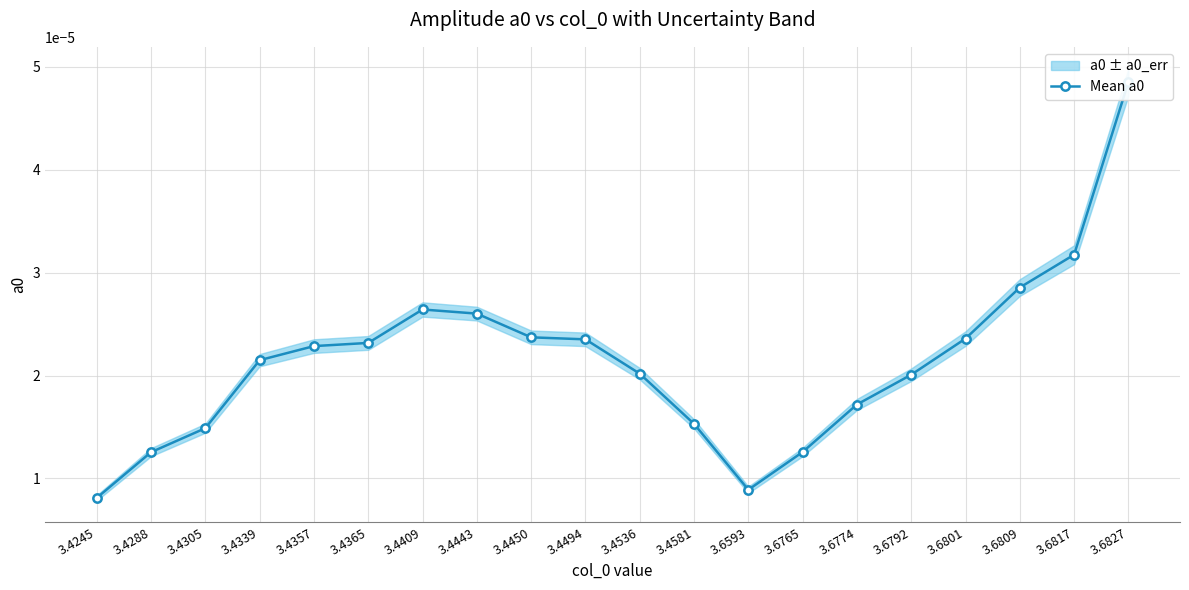

List the labels in order of value, largest first.

3.6827, 3.6817, 3.6809, 3.4409, 3.4443, 3.4450, 3.6801, 3.4494, 3.4365, 3.4357, 3.4339, 3.4536, 3.6792, 3.6774, 3.4581, 3.4305, 3.6765, 3.4288, 3.6593, 3.4245